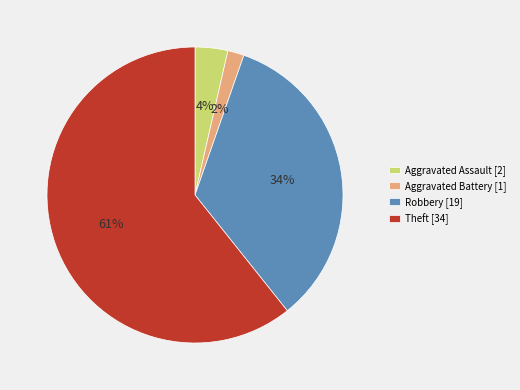

Is Aggravated Assault [2] the majority of the pie?

No